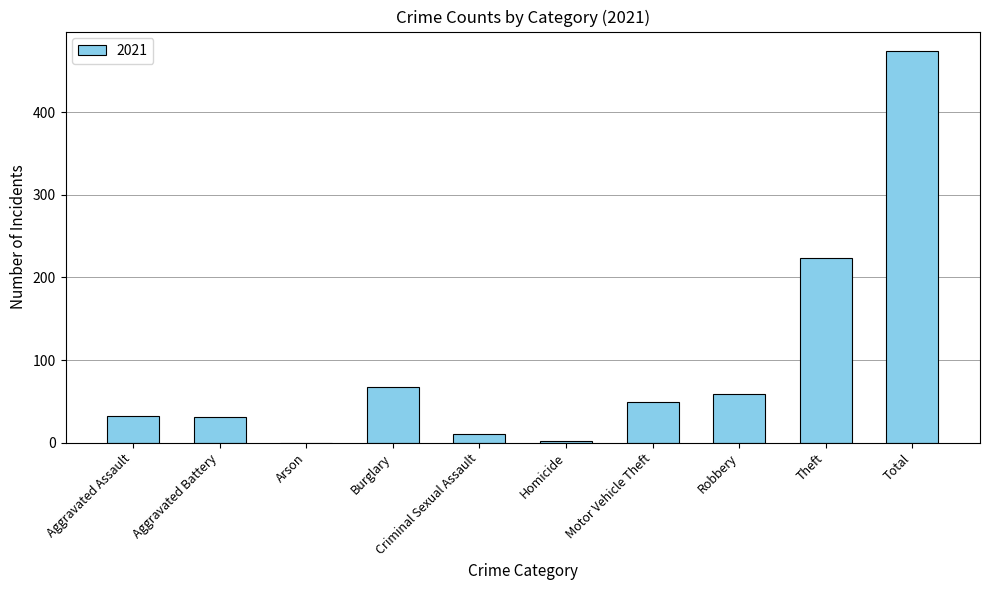

What is the sum of the values at Aggravated Assault and Motor Vehicle Theft?

81